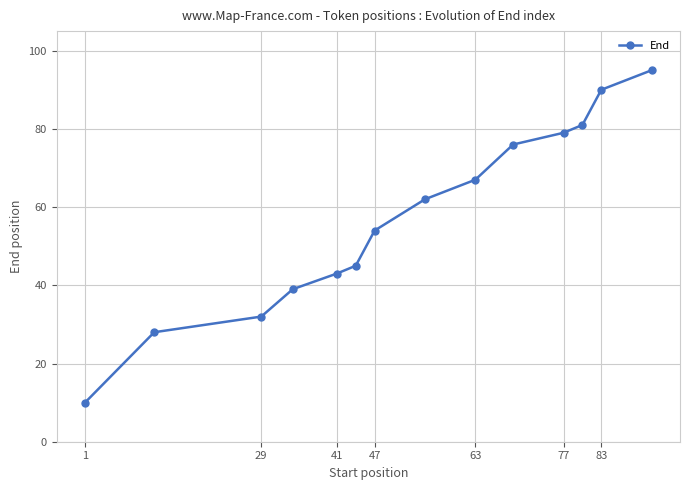

How many series are shown in this chart?

1